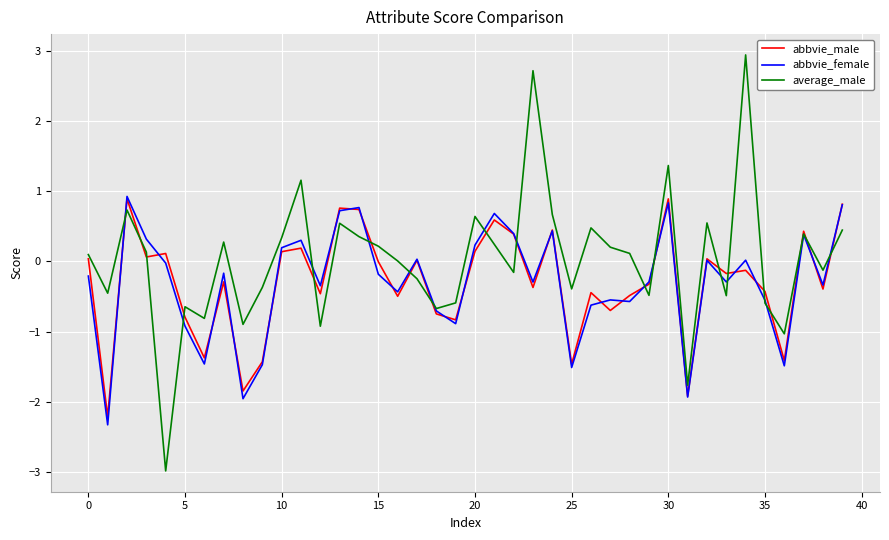

What is the sum of all average_male values?

0.9